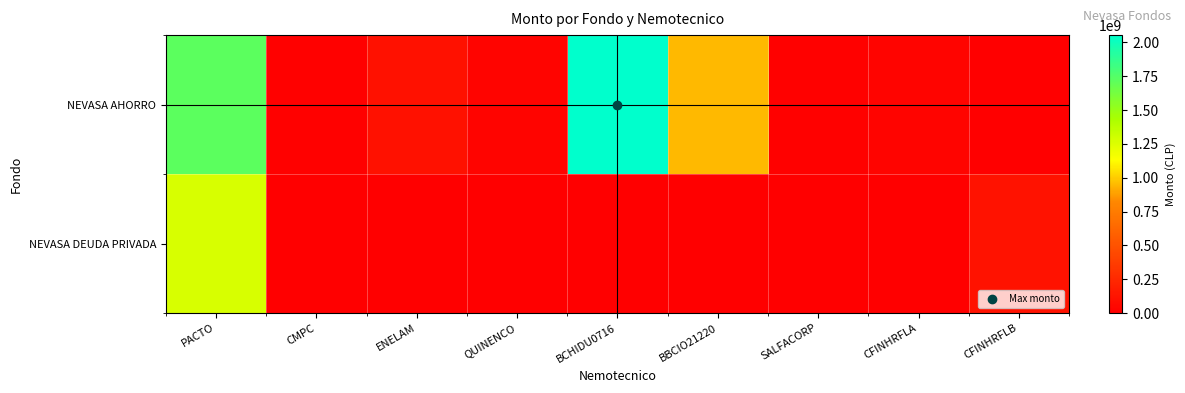

Reading left to right, what are all the values shown in this chart?

NEVASA AHORRO: PACTO=1721000000	CMPC=15008002	ENELAM=110626632	QUINENCO=27617261	BCHIDU0716=2054327431	BBCIO21220=951400778	SALFACORP=14866878	CFINHRFLA=29491374	CFINHRFLB=6745667
NEVASA DEUDA PRIVADA: PACTO=1275493485	CMPC=0	ENELAM=0	QUINENCO=0	BCHIDU0716=0	BBCIO21220=0	SALFACORP=0	CFINHRFLA=0	CFINHRFLB=119754180